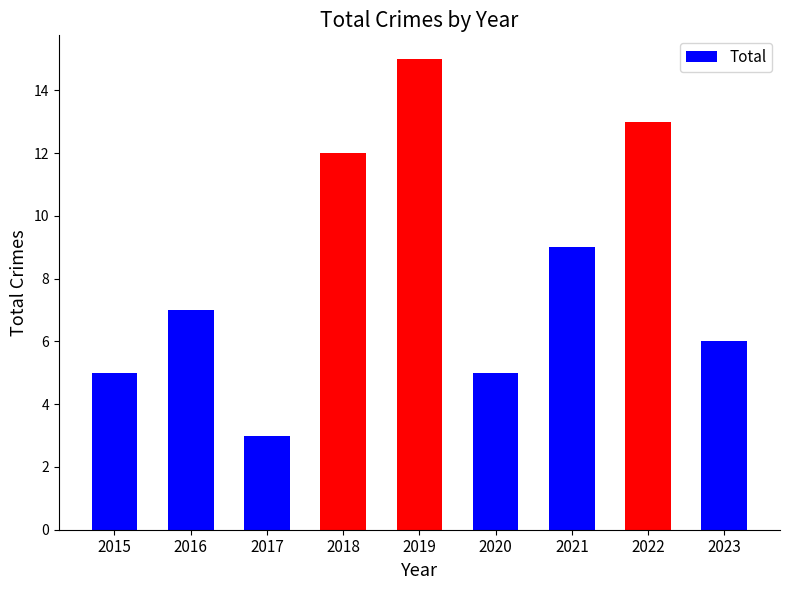

How many distinct data groups are displayed?

1